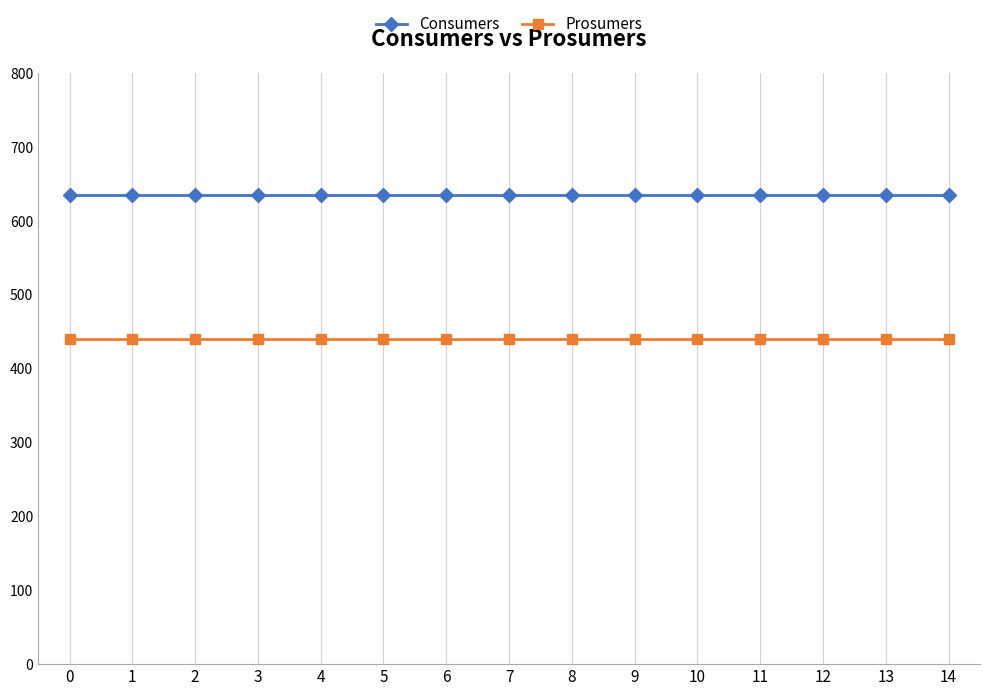

Rank the series by their average value, from highest to lowest.

Consumers, Prosumers